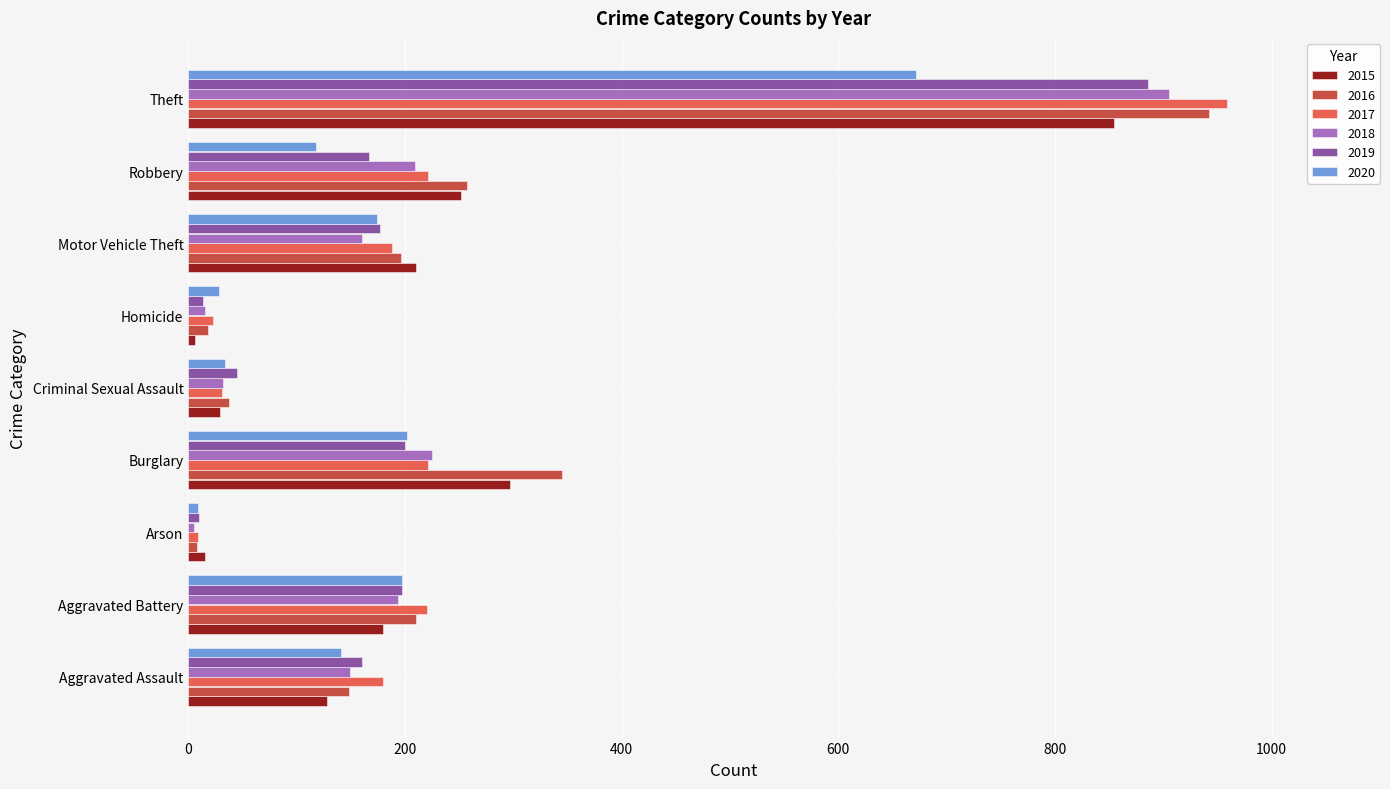

Which series changed the most between Aggravated Assault and Aggravated Battery?

2016